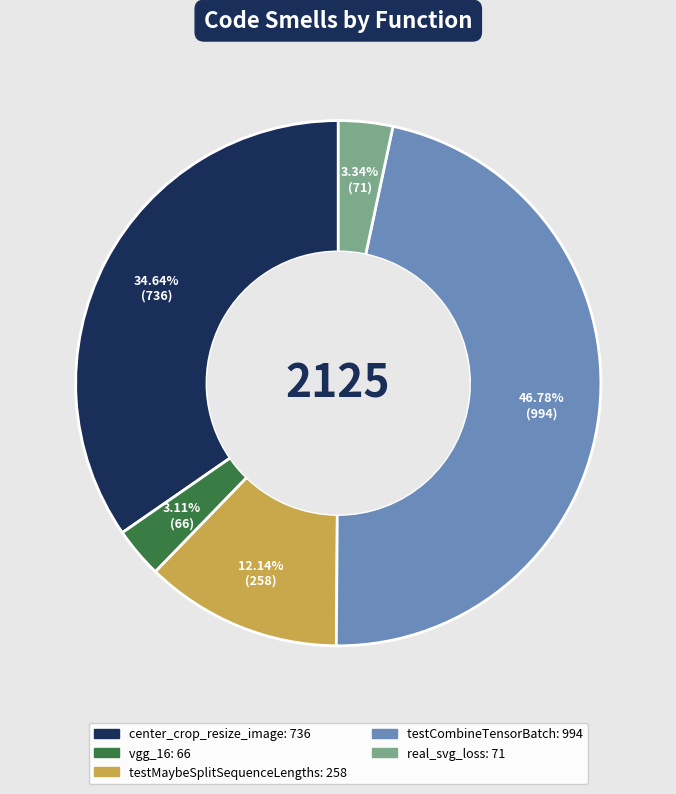

Is there any slice that represents more than half of the pie?

No